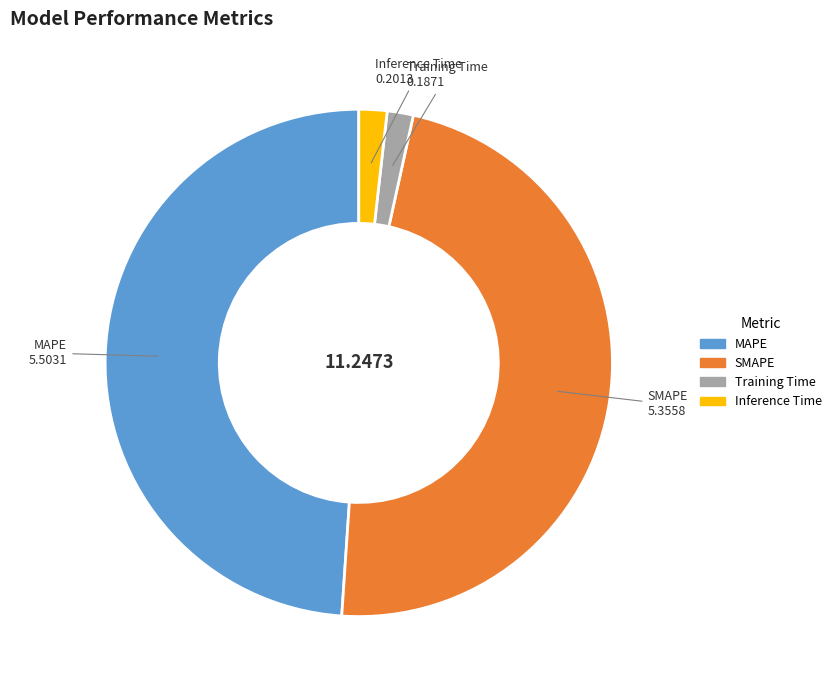

Which category has the biggest portion of the pie?

MAPE